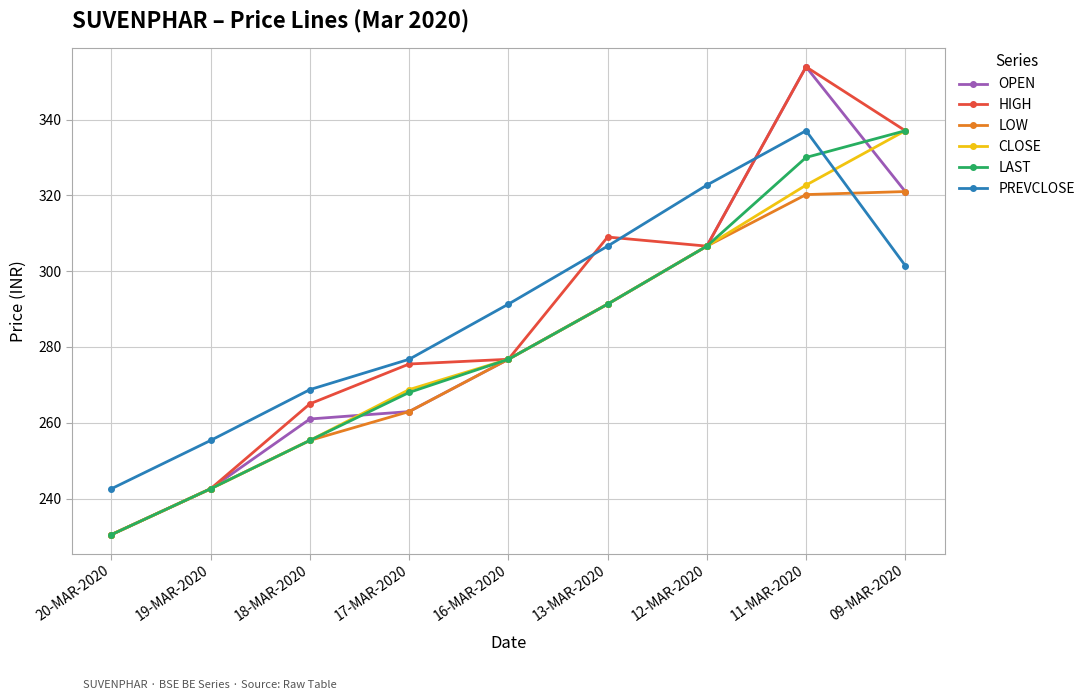

At which category is the sum across all series the highest?

11-MAR-2020